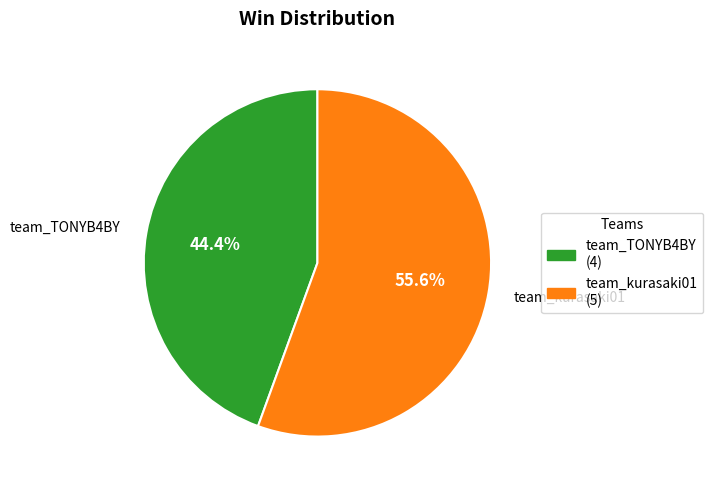

What percentage is the team_TONYB4BY slice, to the nearest percent?

44%